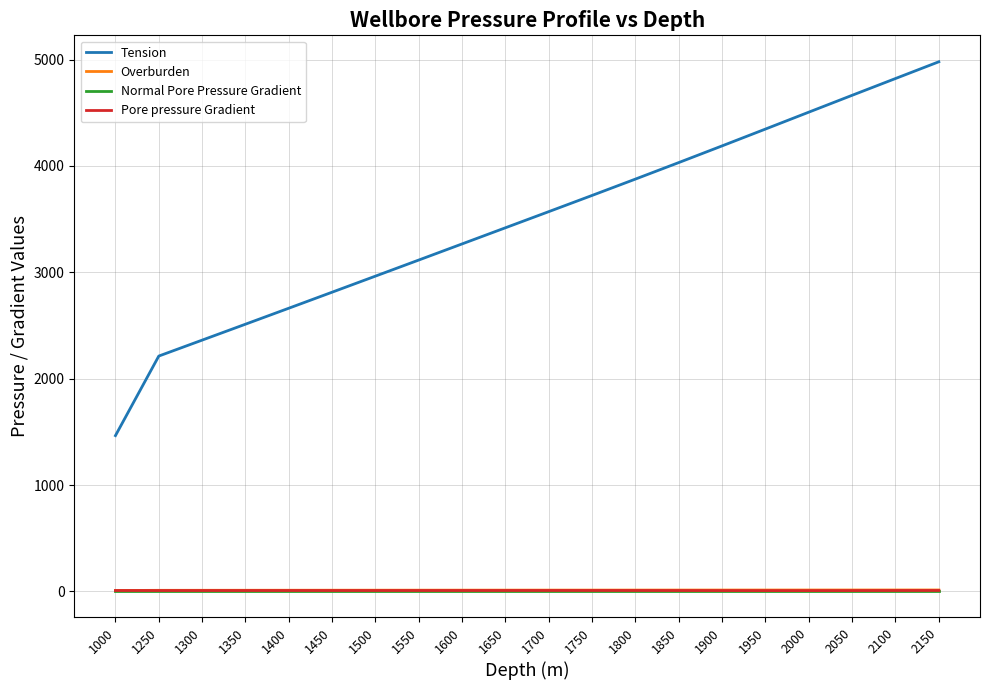

At which category does the chart reach its peak across all series?

2150